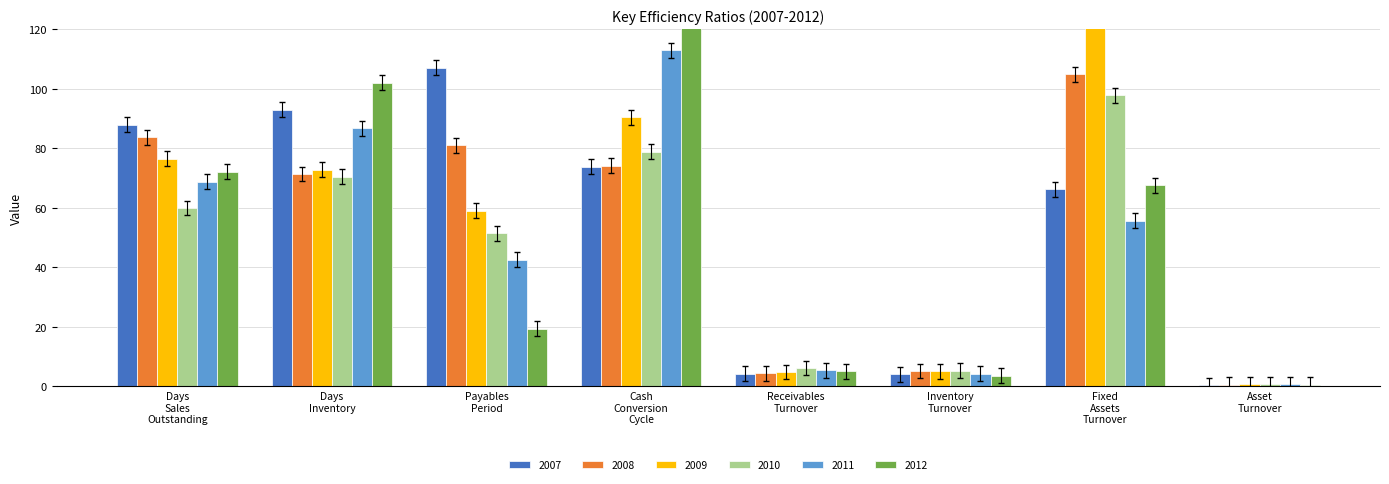

Does the chart contain stacked bars?

No